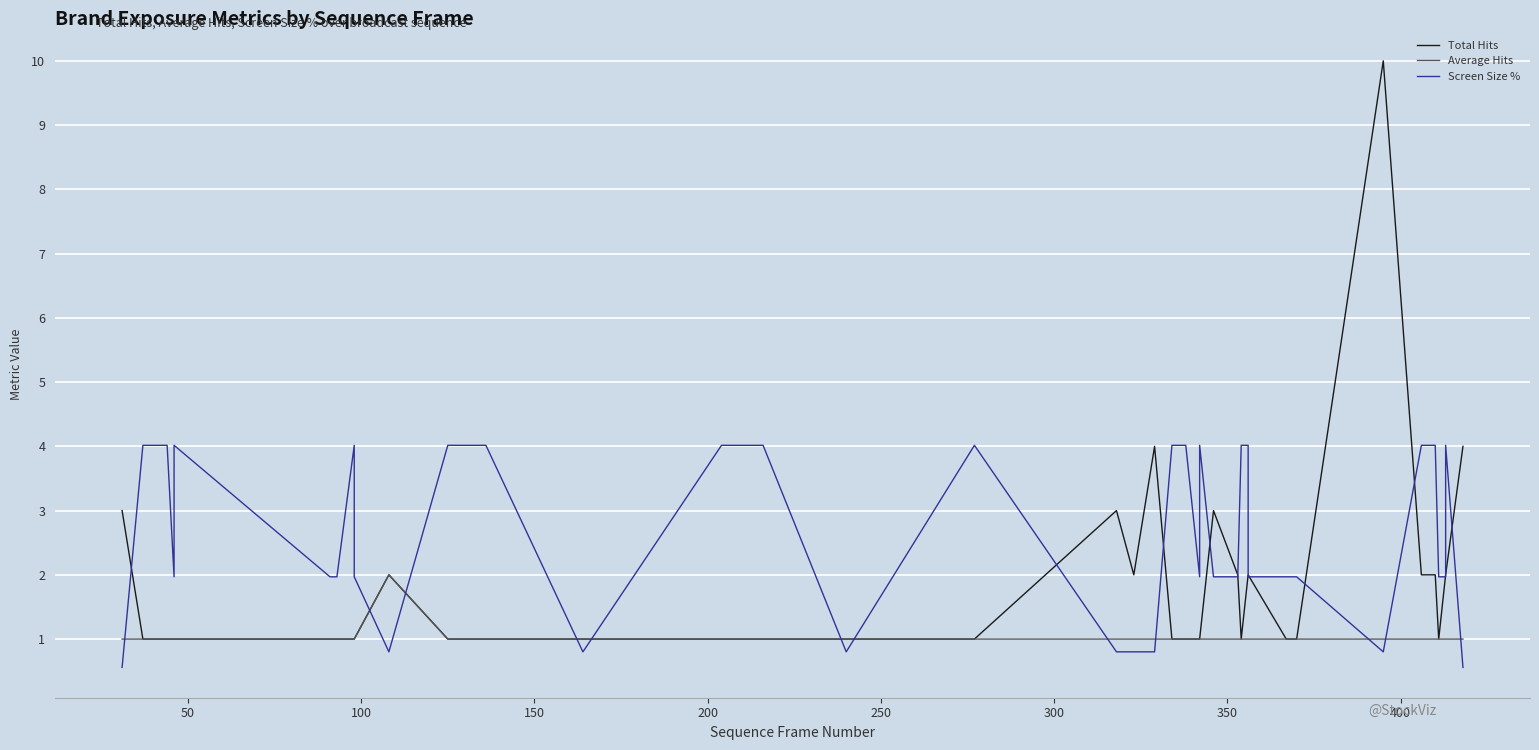

Does the chart display data point markers on the line(s)?

No